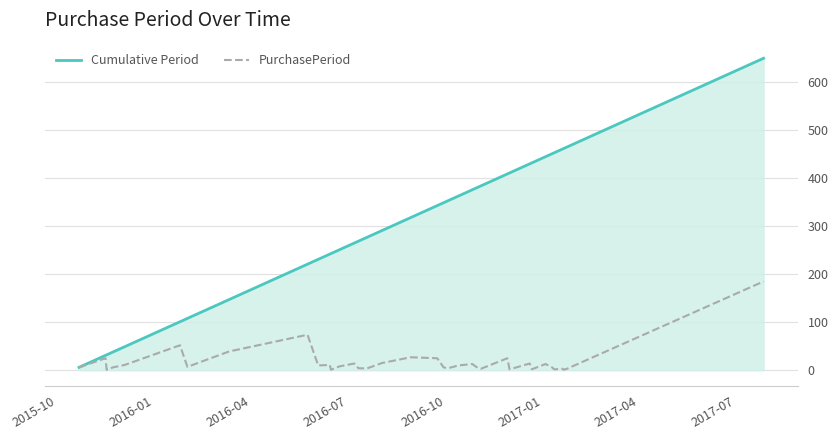

What is the greatest value displayed?

650